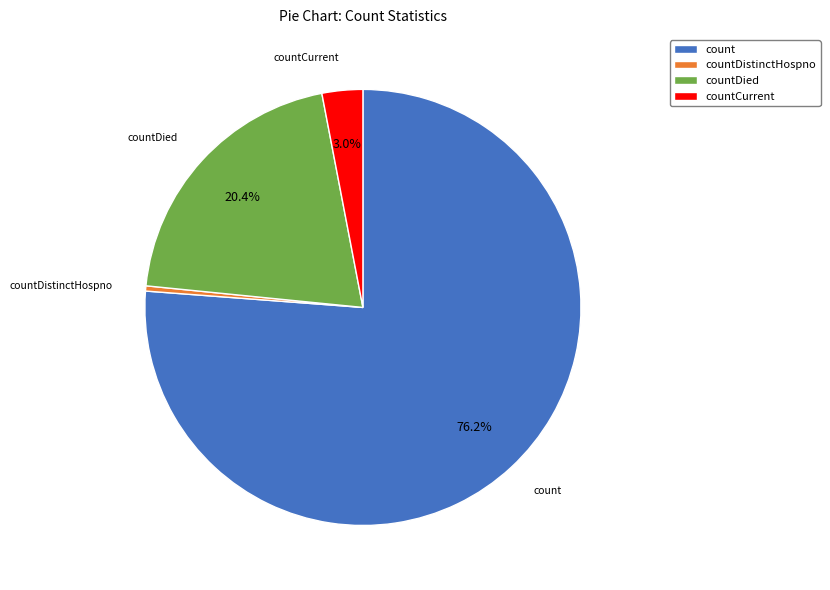

What percentage is NOT represented by count?

23.8%